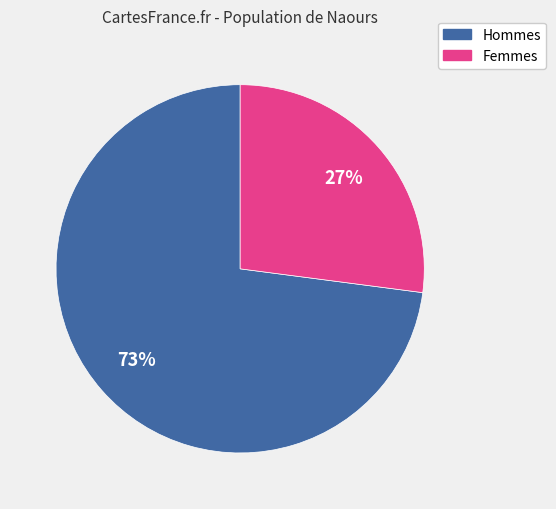

Count the number of slices in the pie.

2